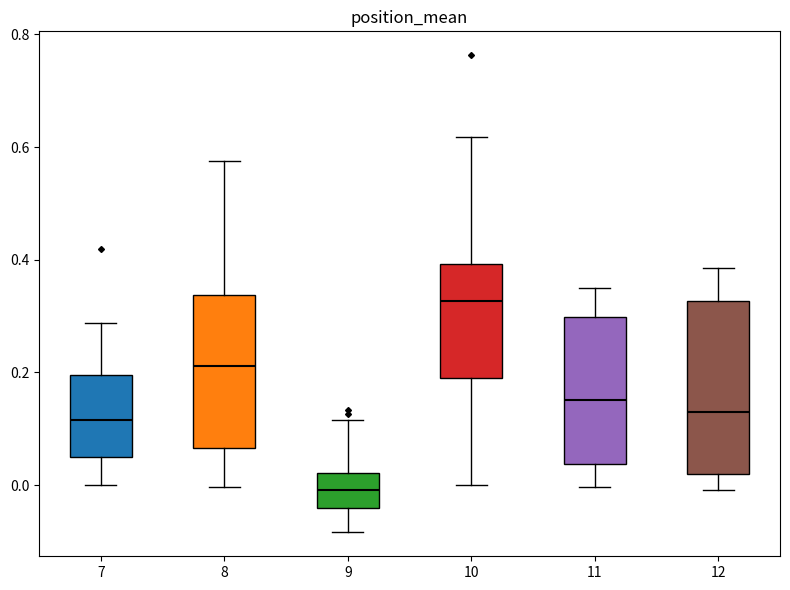

Where is the upper edge of the box at x = 10 on the y-axis? The values are not printed on the chart, so give them approximately, as read against the axis.

0.40